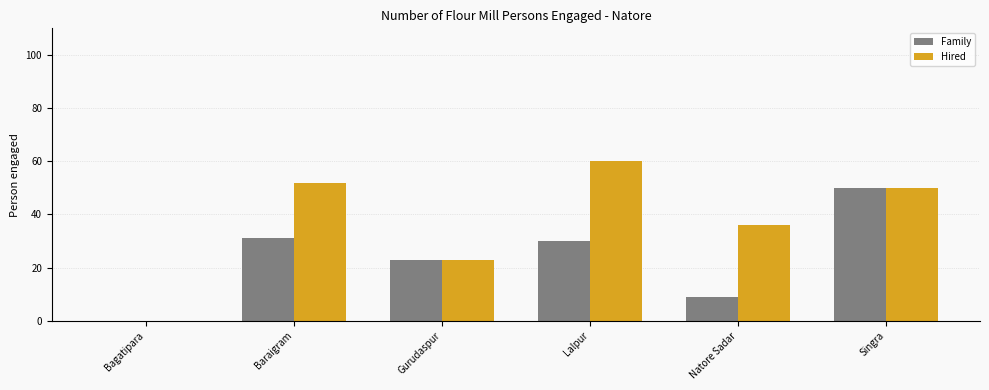

The Family series shows 50 at Singra. True or false?

True